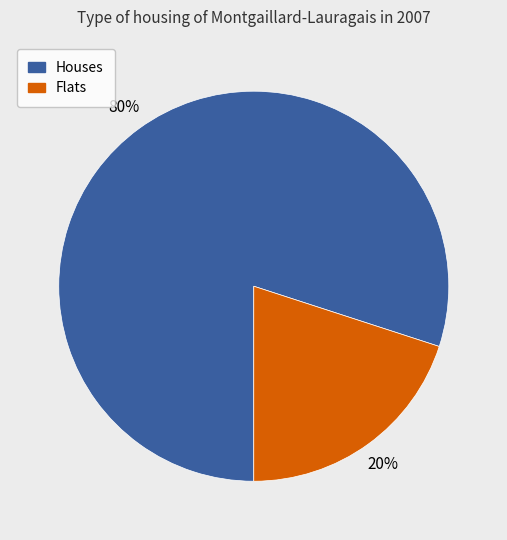

Is there any slice that represents more than half of the pie?

Yes